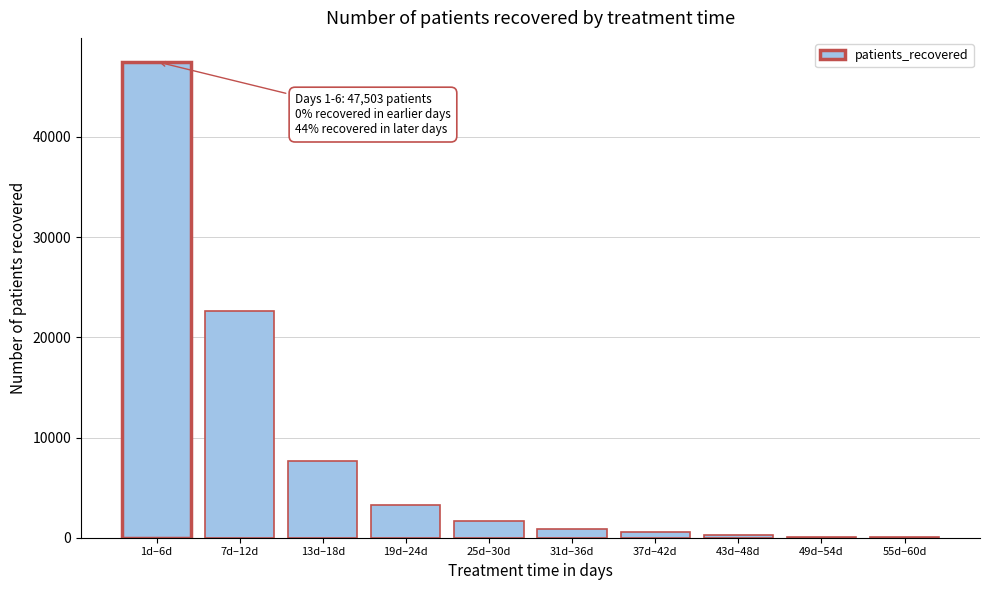

What is the change in value from 19d–24d to 25d–30d?

-1640